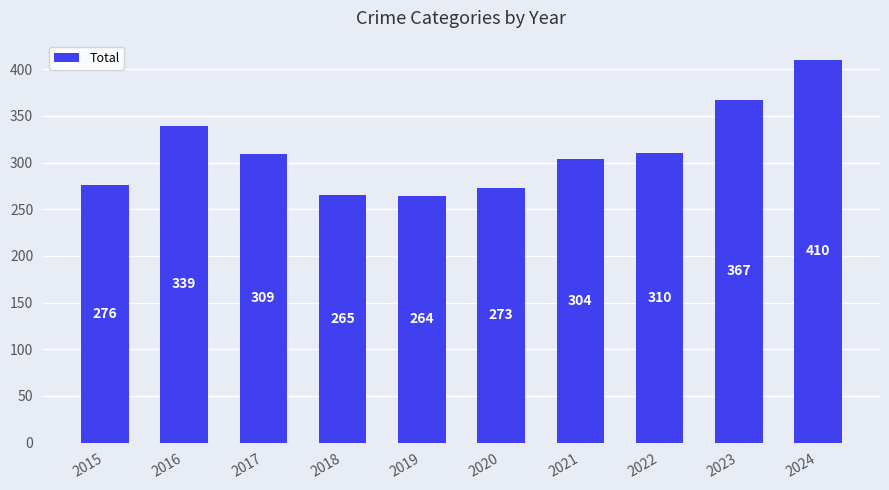

Which has a higher value, 2020 or 2021?

2021